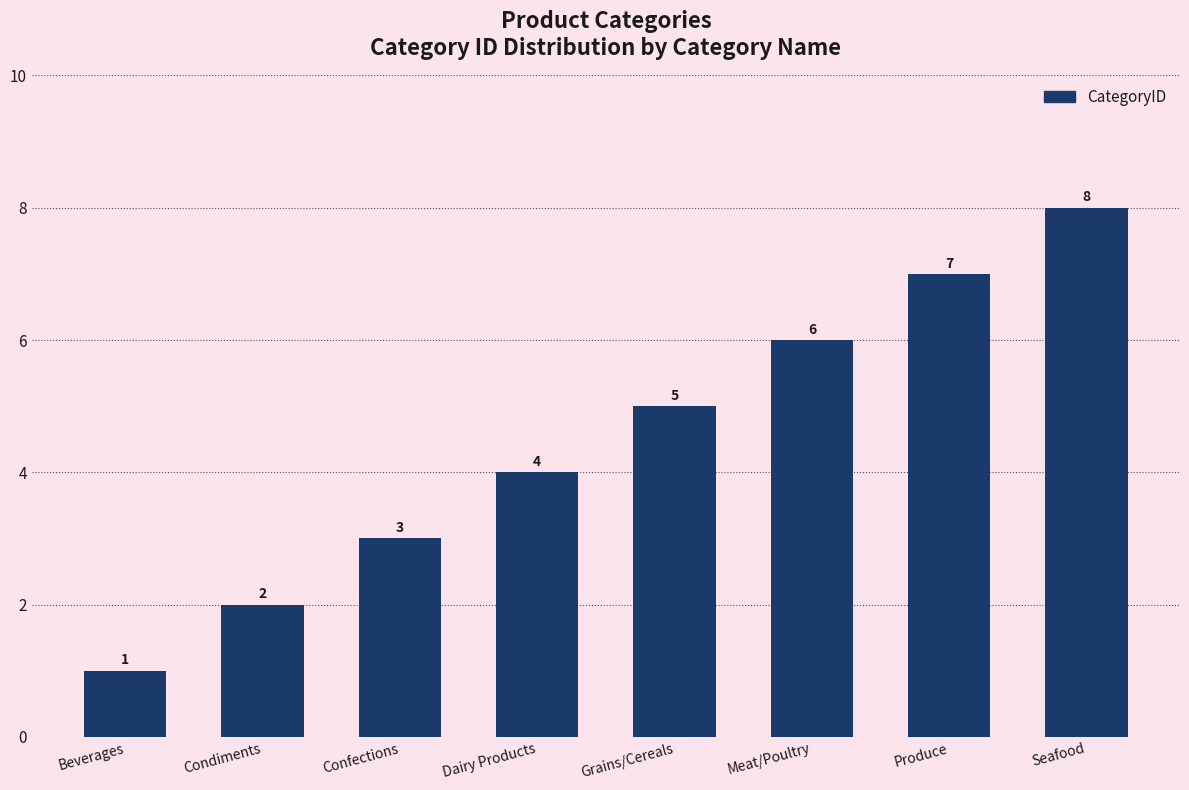

Count the number of categories in the chart.

8